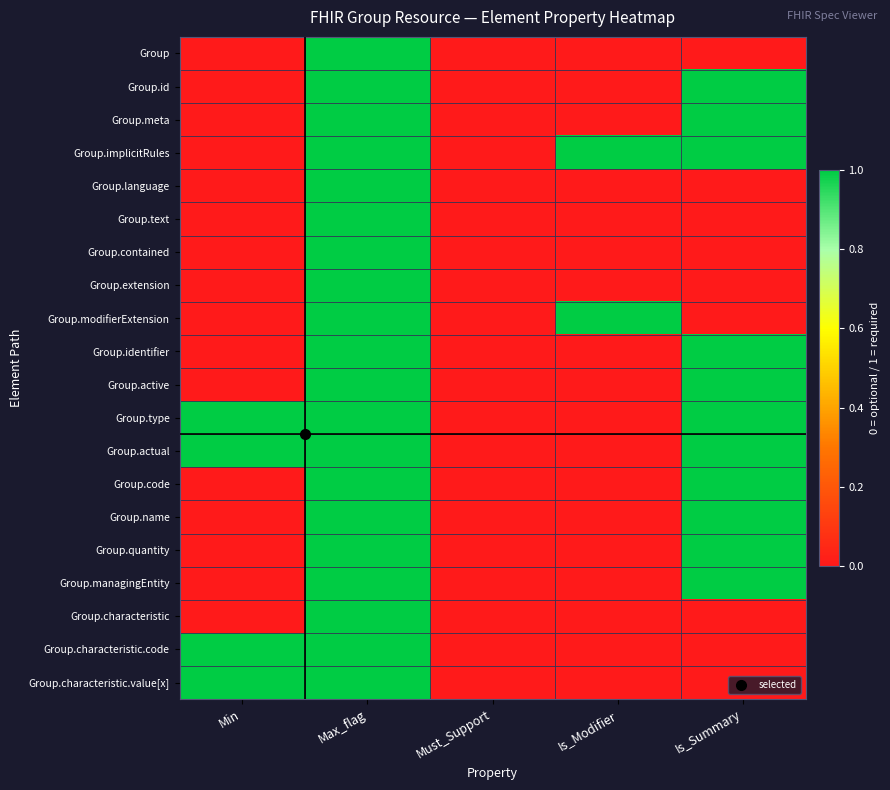

What is the total value across all series at Min?

4